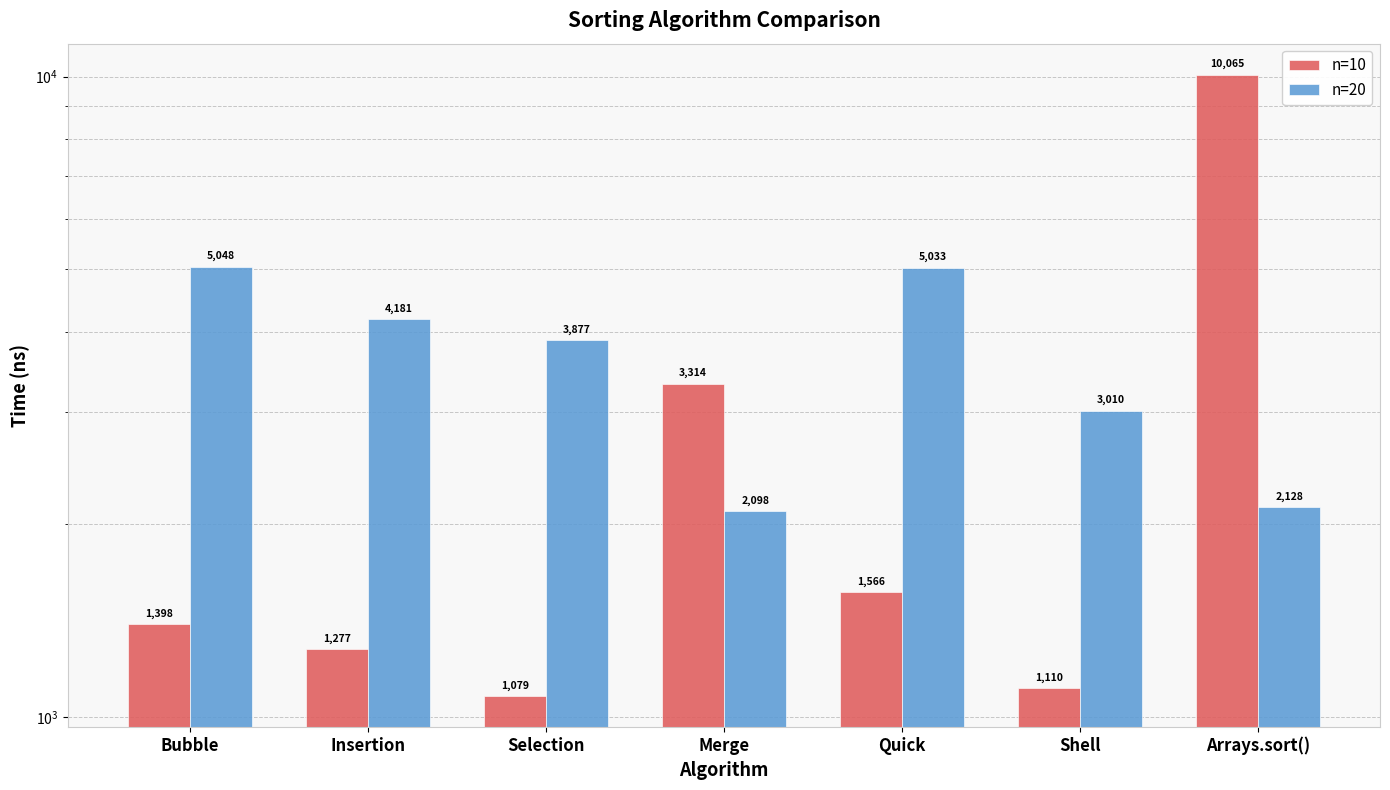

The value of n=10 at Merge is 3314. True or false?

True